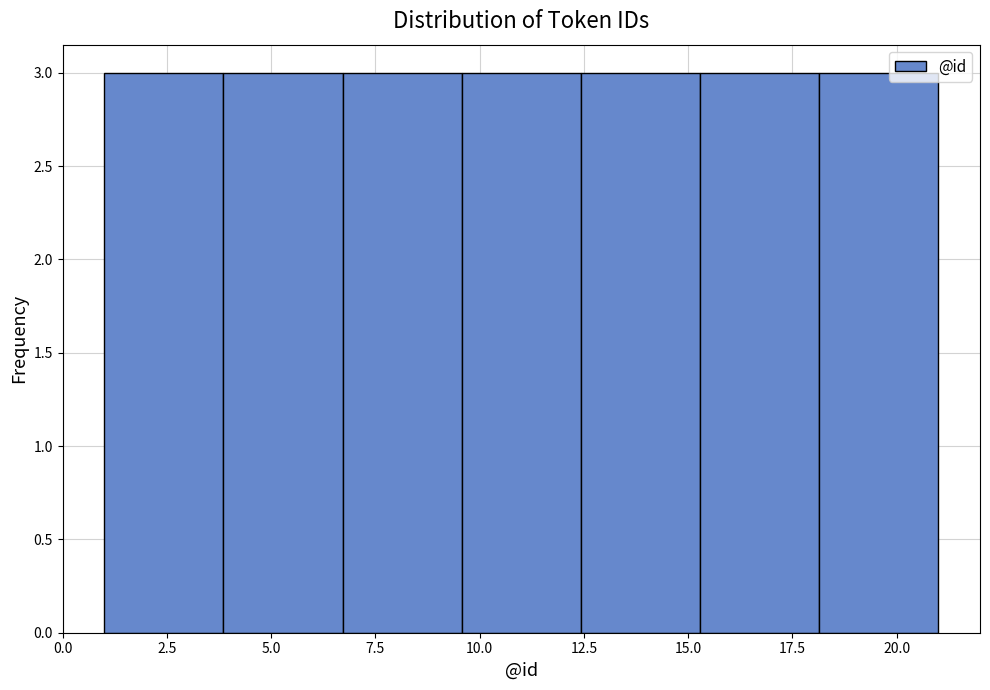

Reading left to right, transcribe this chart: for each bar, give the range it covers on the x-axis and its height. Neither the bar edges nor the heights are printed on the chart, so give them approximately, as read against the axes.

1.0 to 4.0: 3
4.0 to 6.5: 3
6.5 to 9.5: 3
9.5 to 12.5: 3
12.5 to 15.5: 3
15.5 to 18.0: 3
18.0 to 21.0: 3